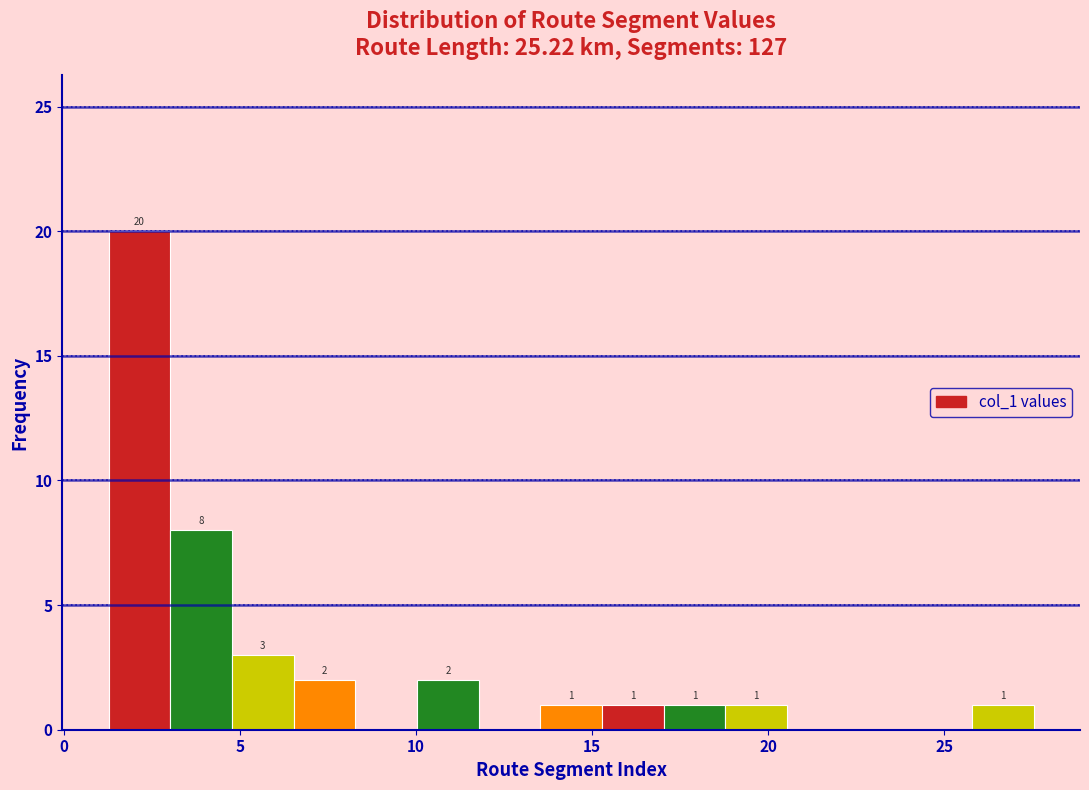

Around what value on the x-axis is the tallest bar? Give the approximate position of its centre, as read against the axis.

2.0